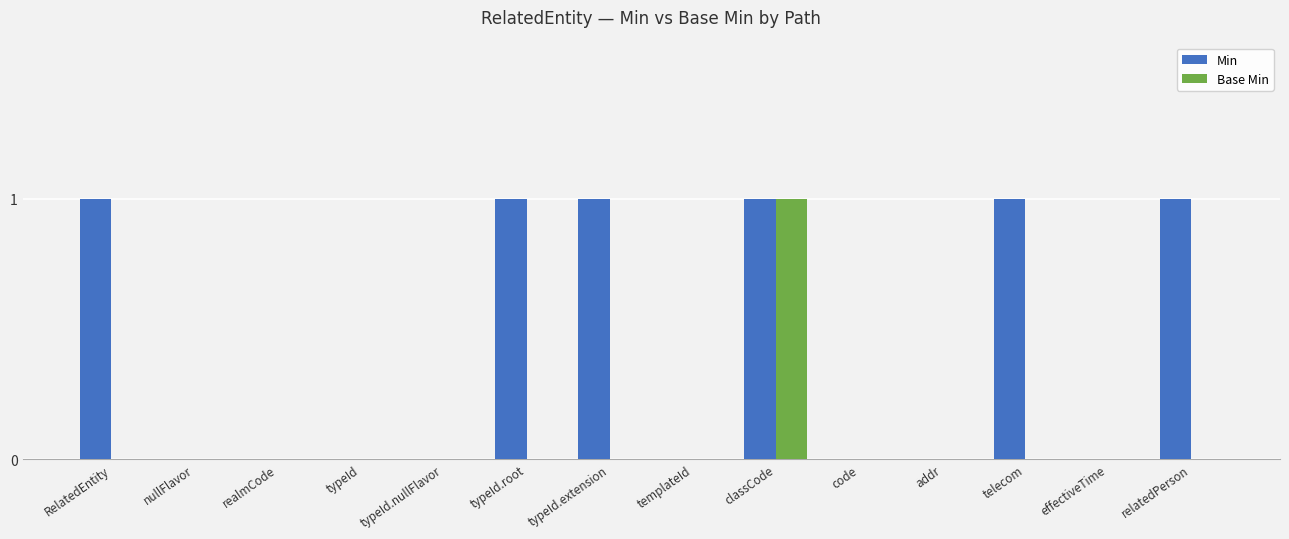

What is the sum of all Min values?

6